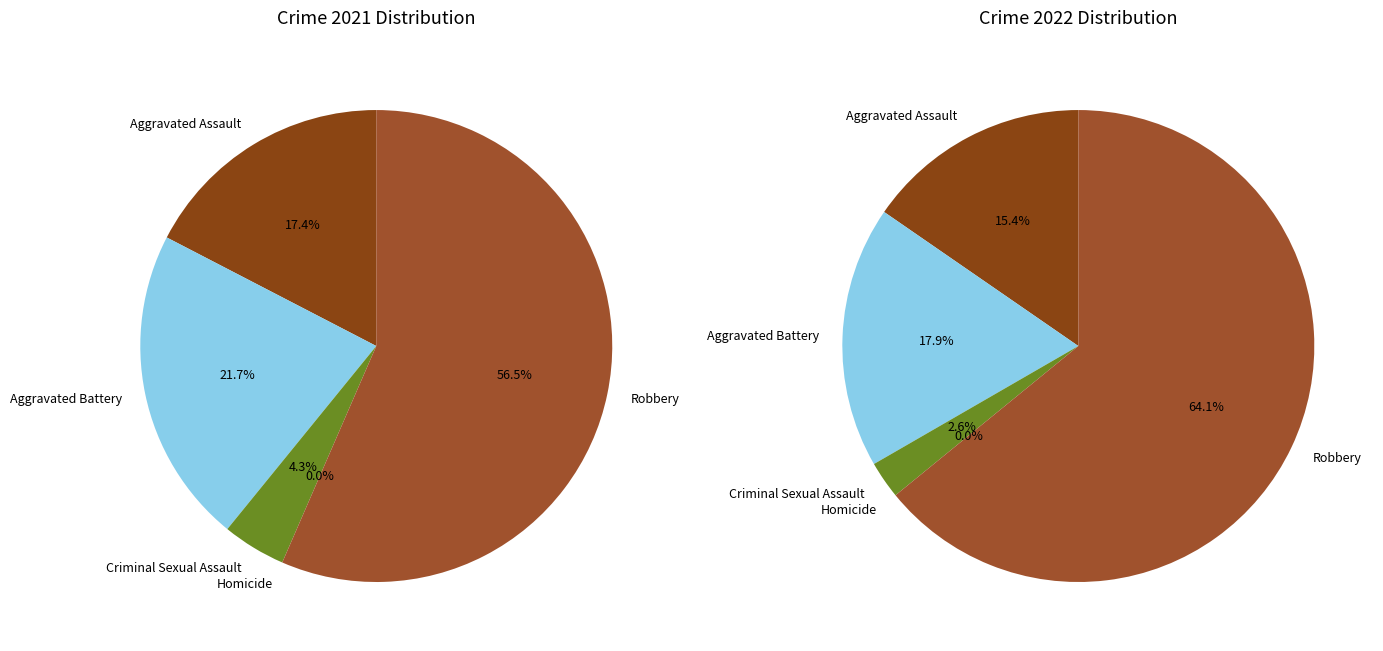

To the nearest percent, what is the difference between the largest and smallest slice percentages?

64%